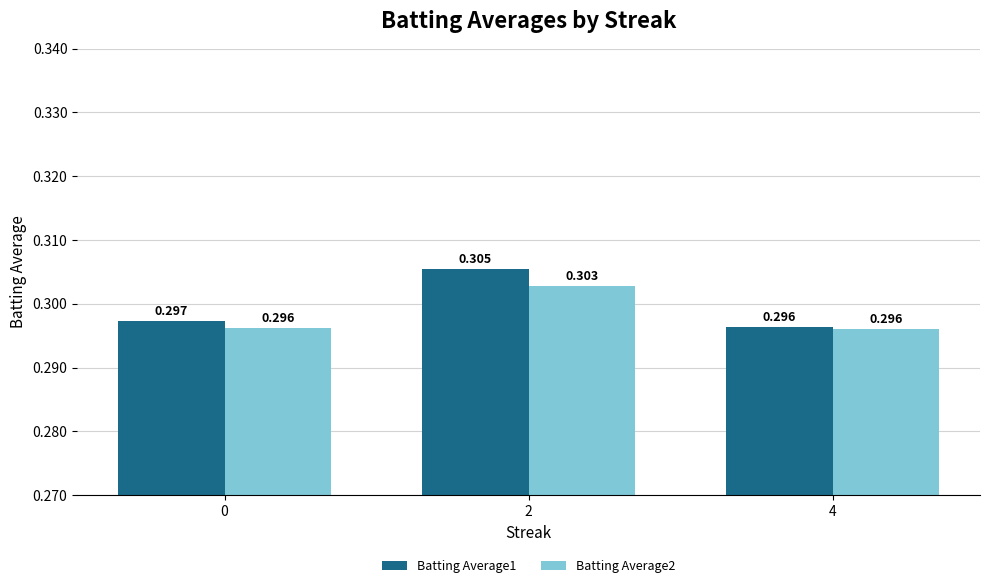

Does the chart contain stacked bars?

No